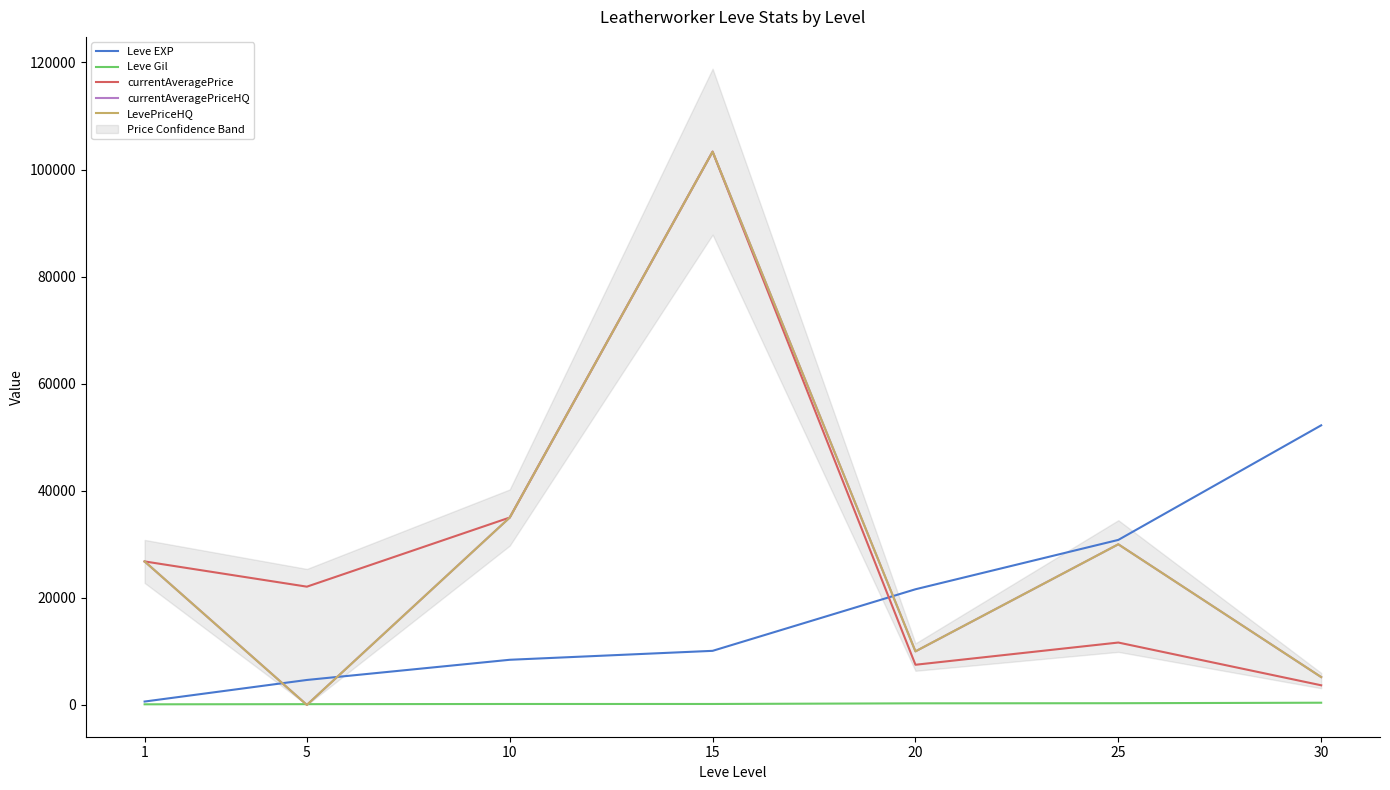

How many values in currentAveragePriceHQ are above zero?

6